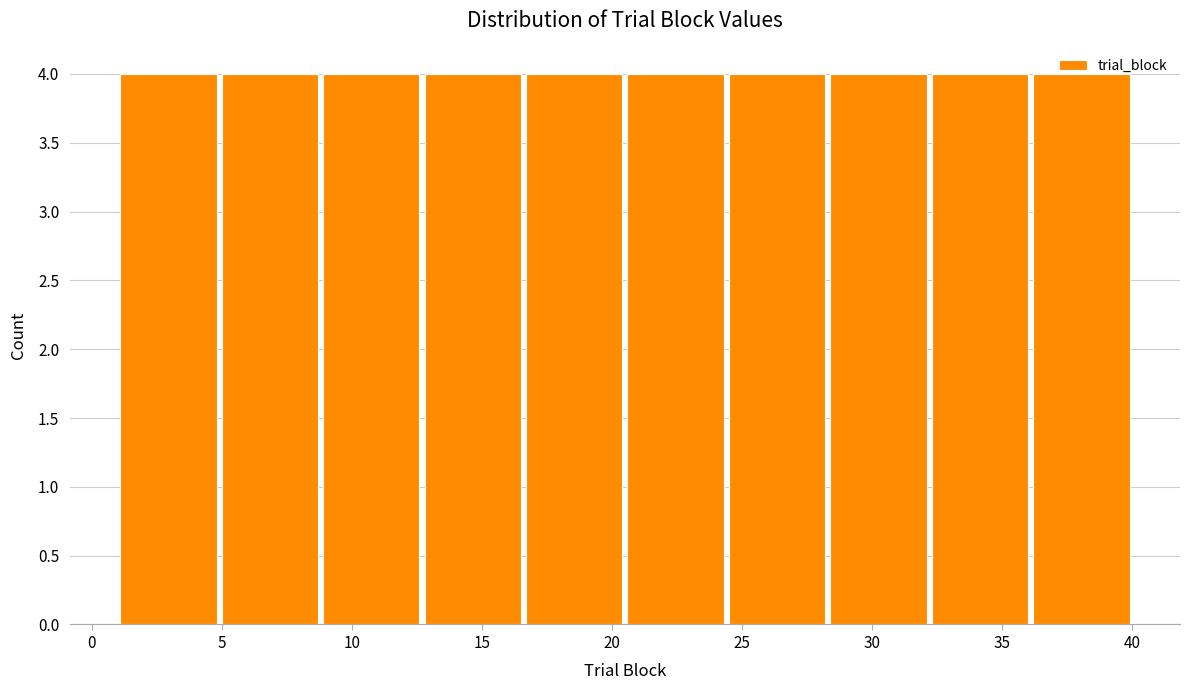

What is the height of the bar covering 36.1 to 40.0 on the x-axis? Neither the bar edges nor the heights are printed on the chart, so give them approximately, as read against the axes.

4